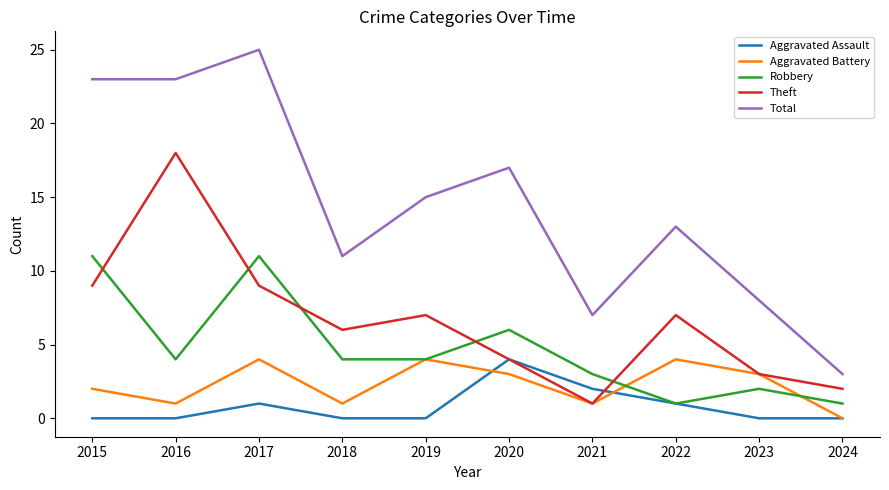

Does the chart have visible grid lines?

No